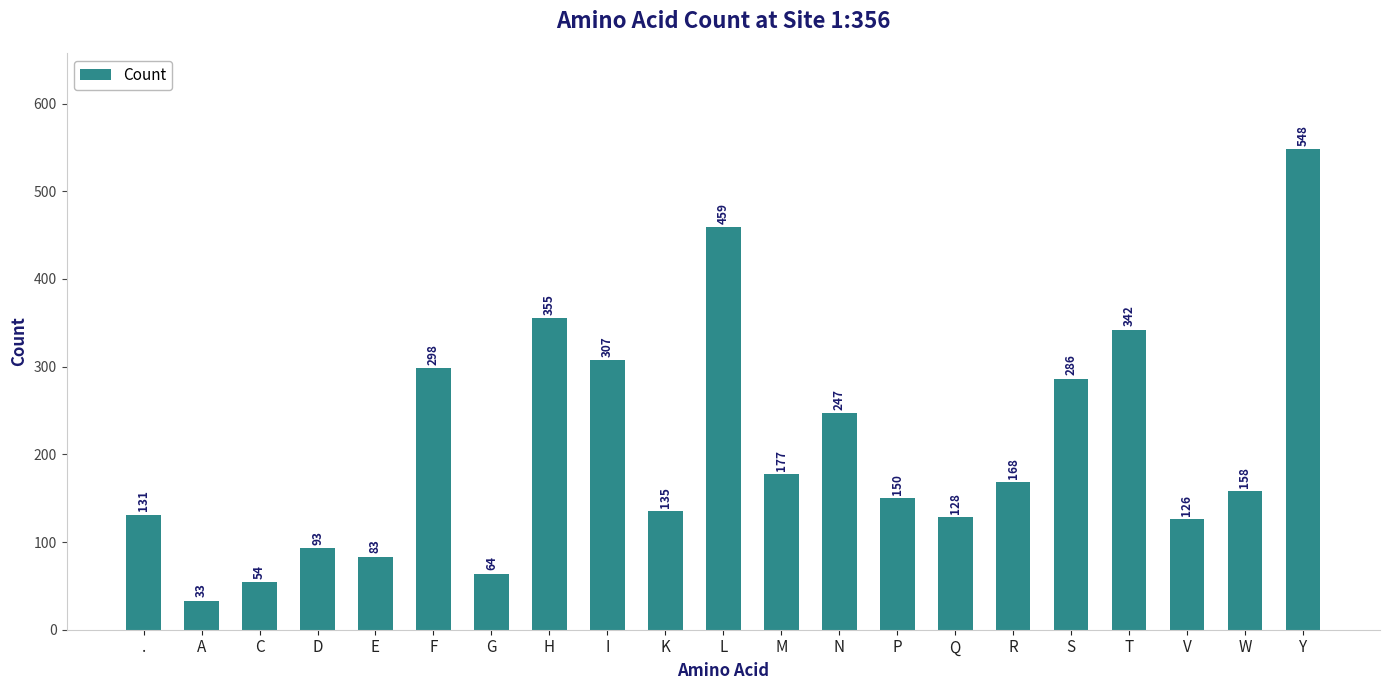

The value at V is 126. True or false?

True